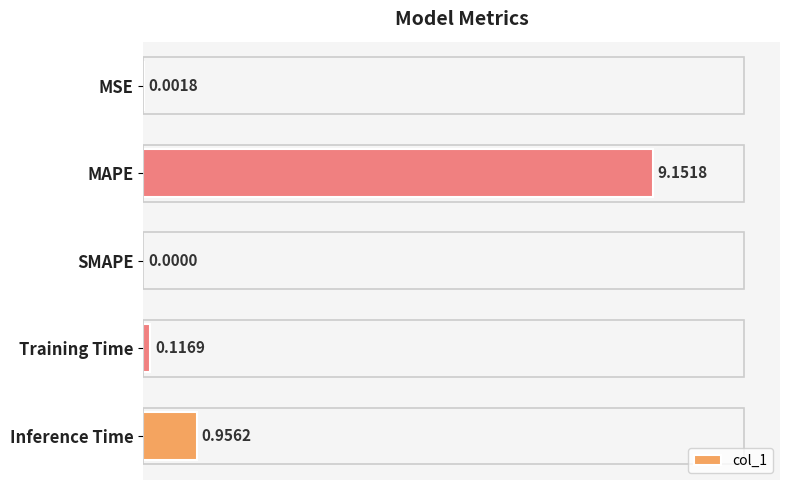

What is the sum of all values?

10.2